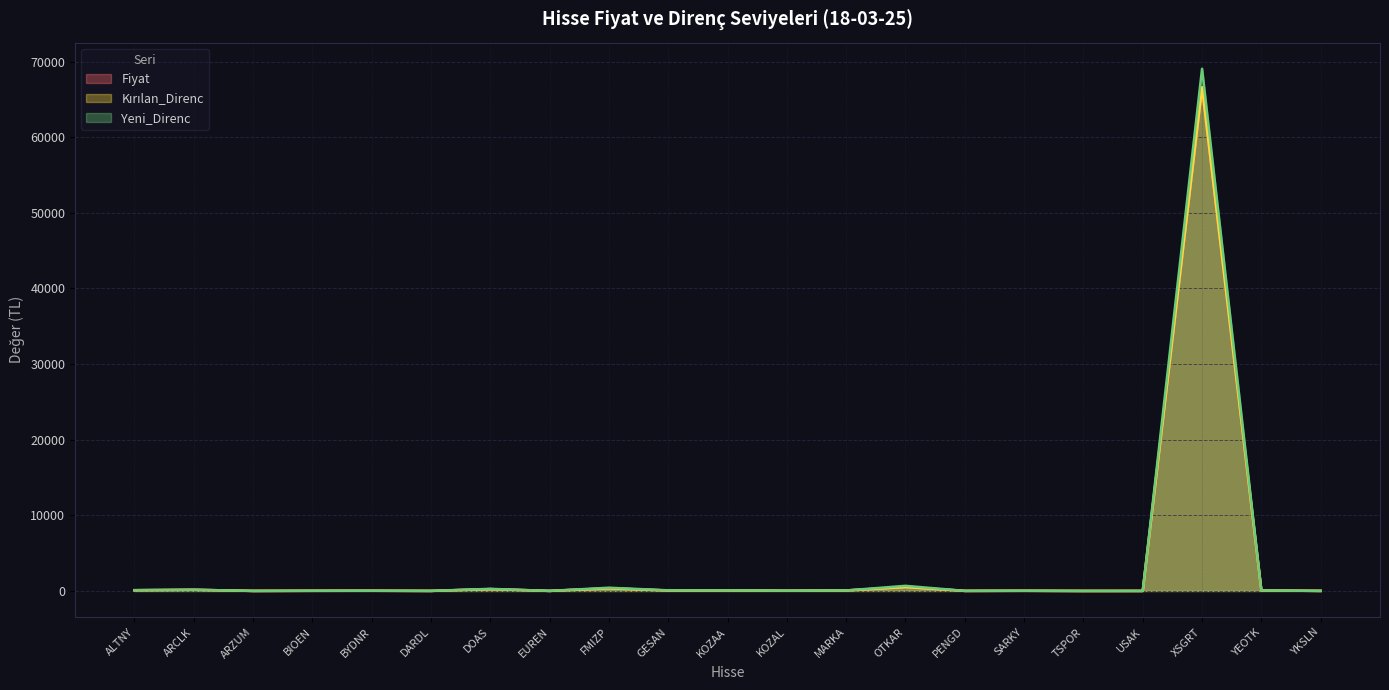

What is the difference between the second highest and second lowest values in the Kırılan_Direnc series?

507.0